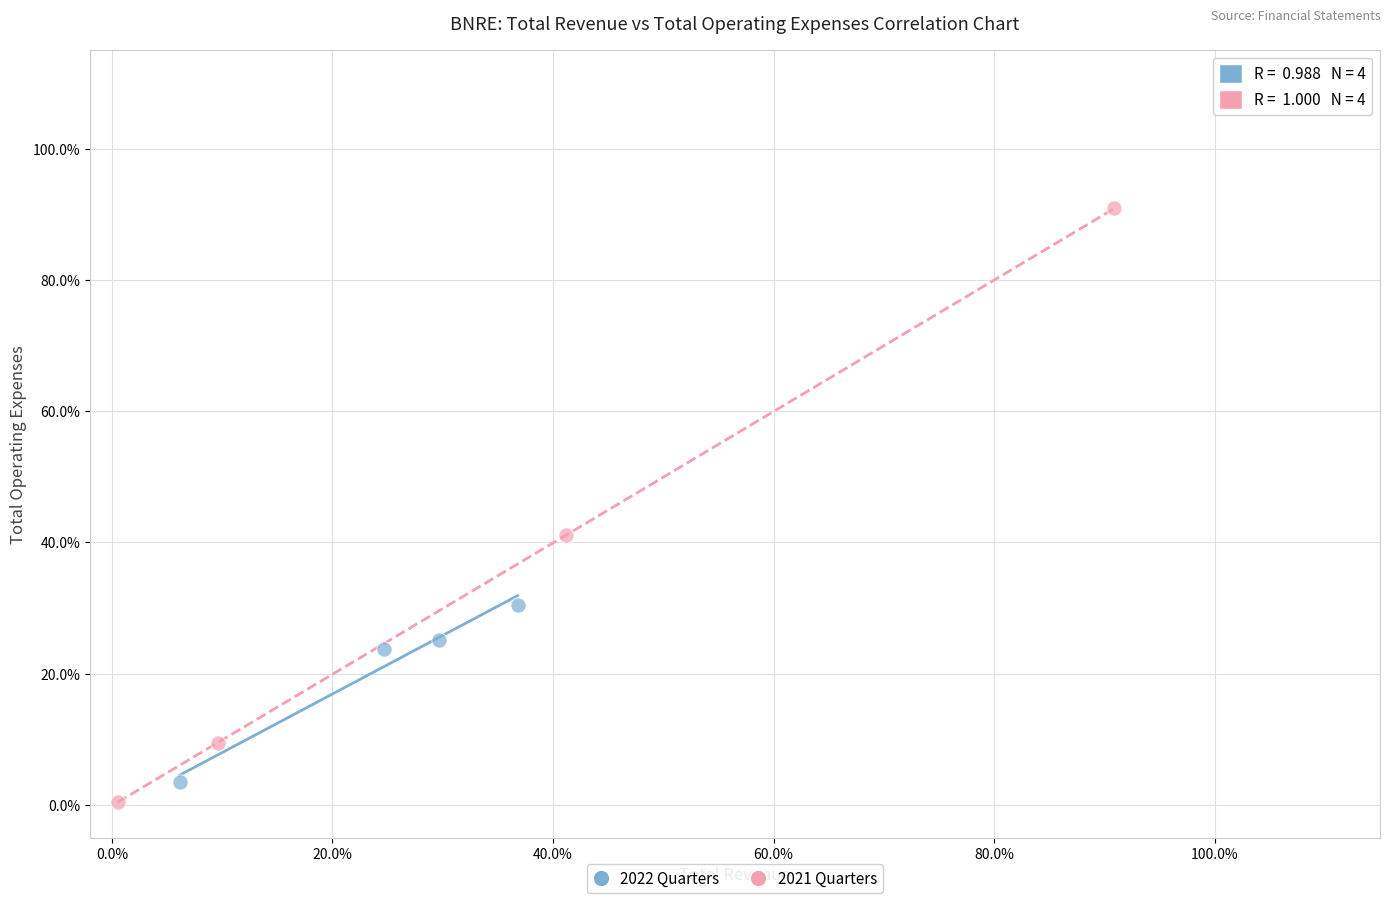

Which series reaches the maximum Y coordinate?

2021 Quarters